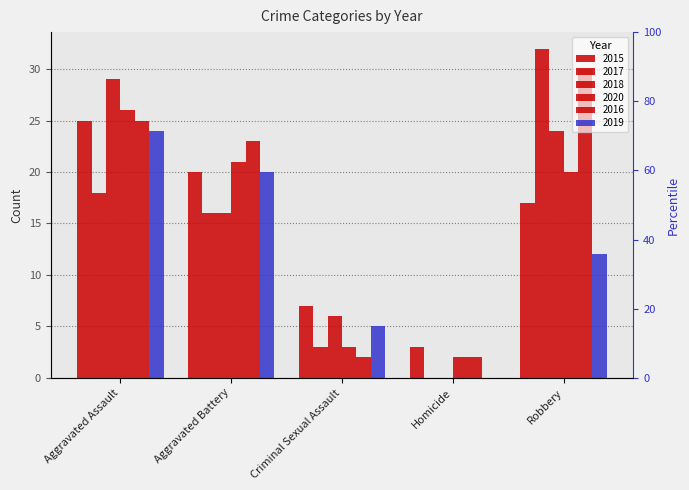

What is the label of the 3rd bar from the left?

Criminal Sexual Assault